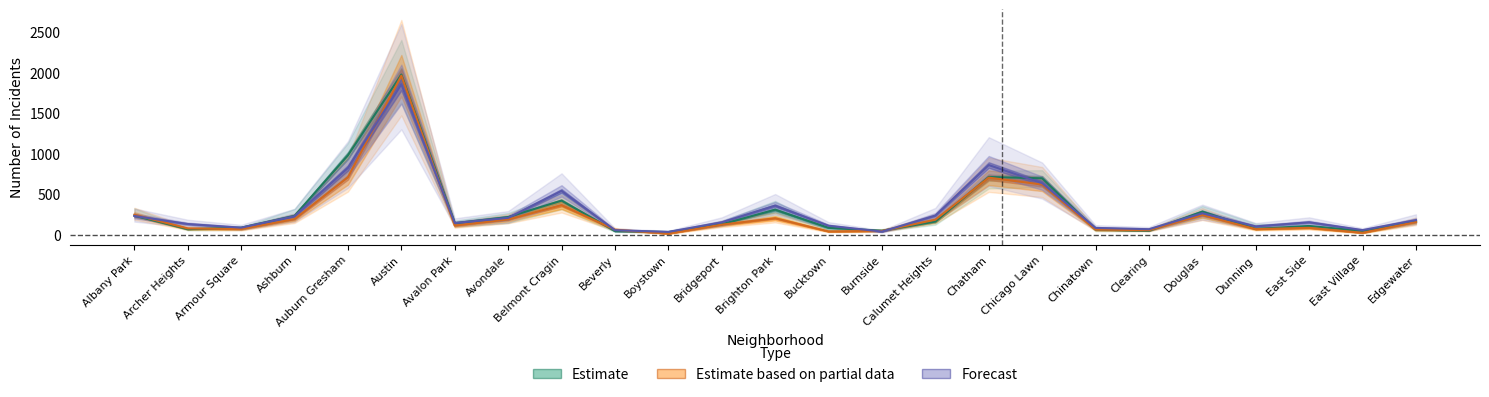

What position from the right is East Side?

3